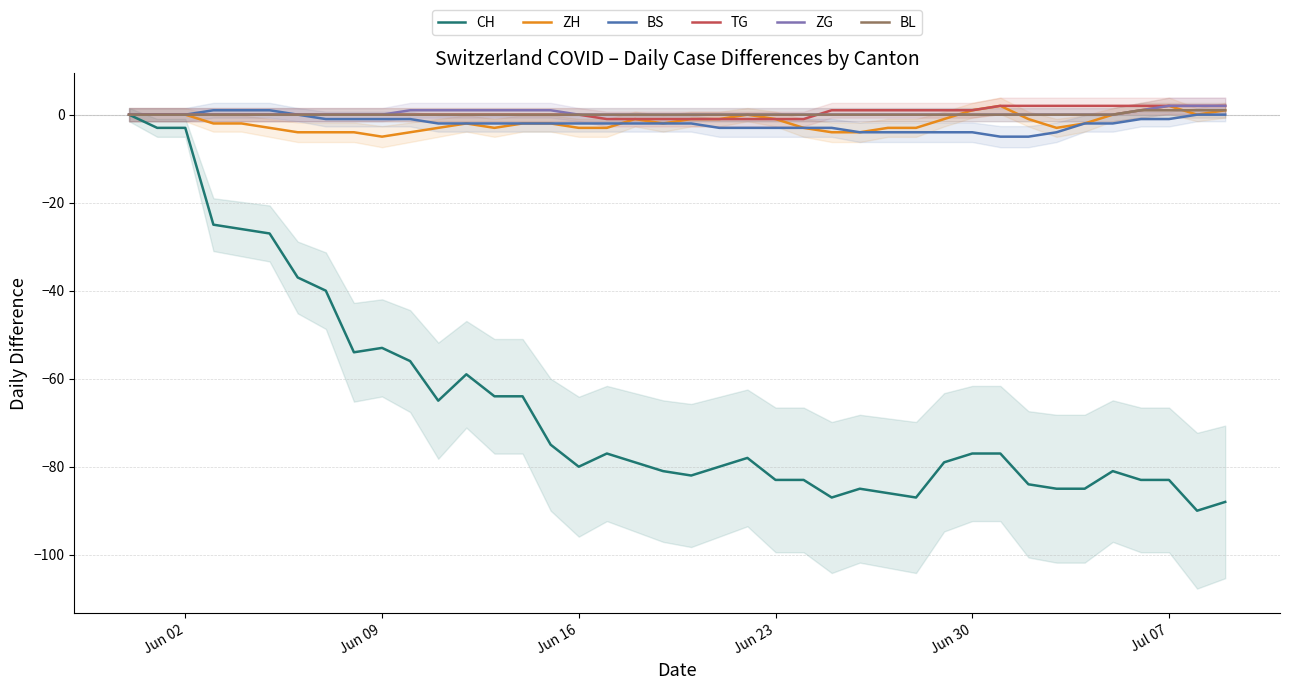

How many values in ZH are below zero?

29